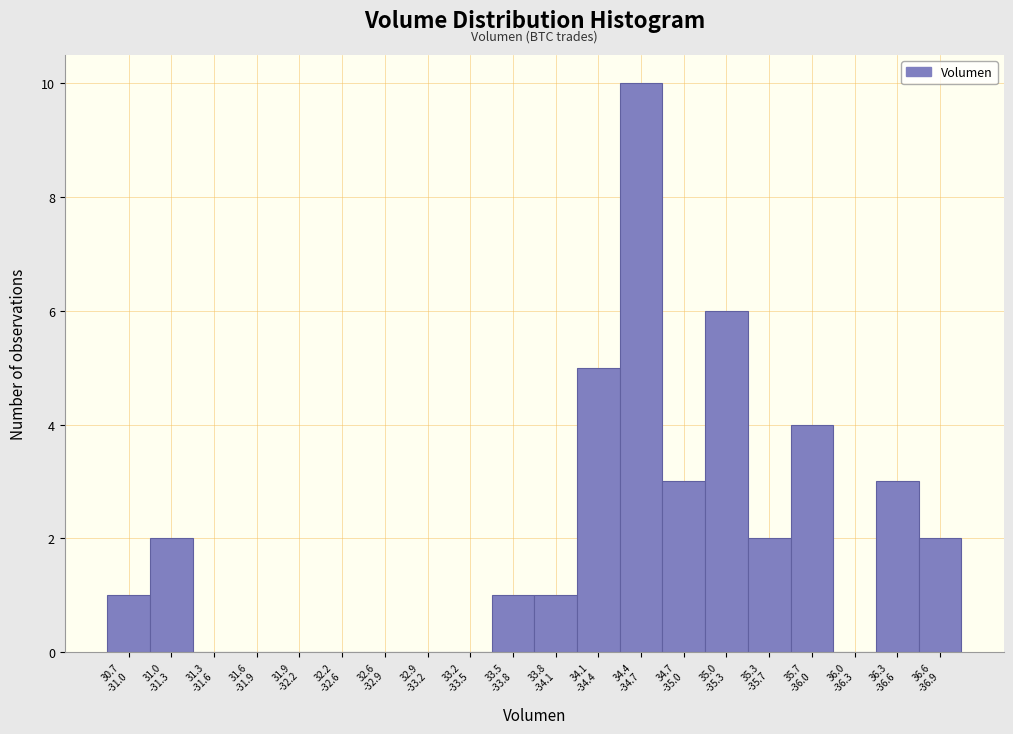

What is the sum of all values?

40